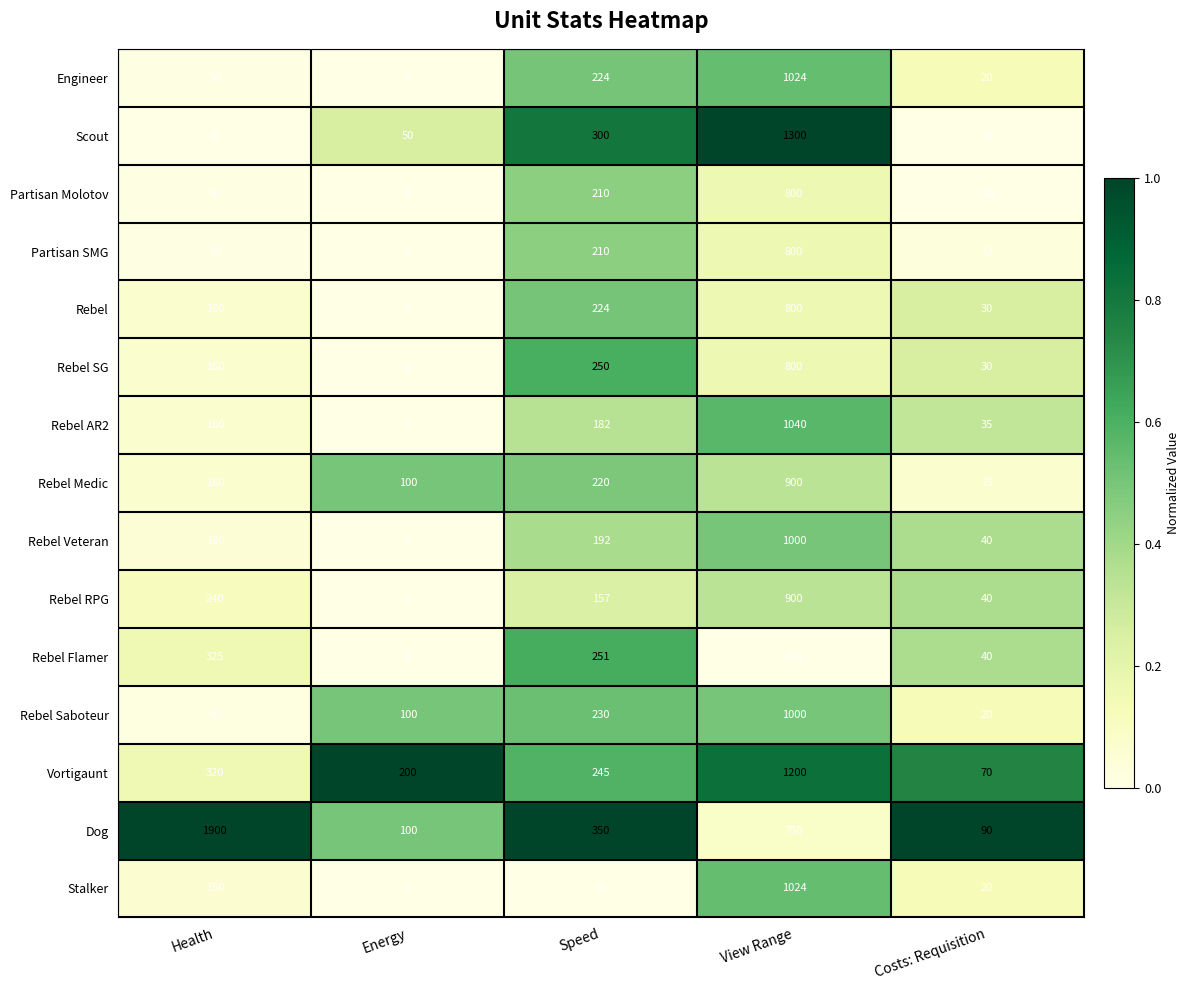

What is the difference between the Rebel AR2 values at Speed and Costs: Requisition?

147